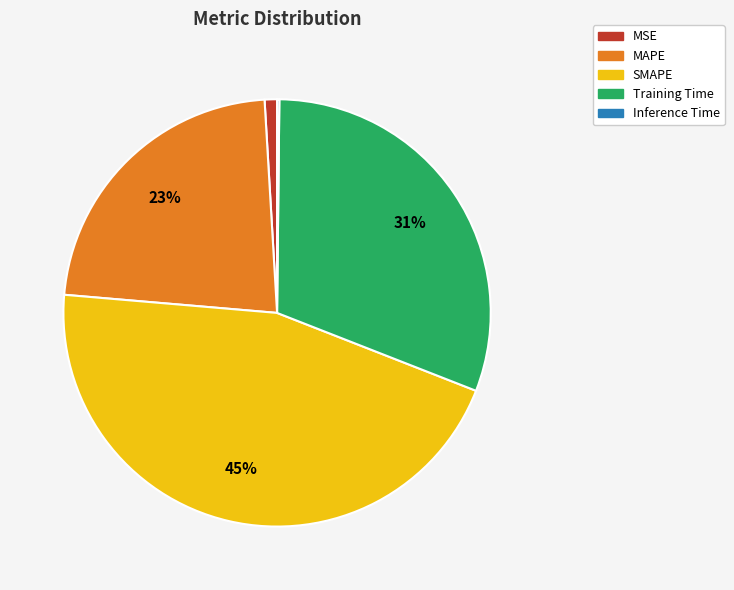

Do Training Time and SMAPE together represent more than half of the pie?

Yes